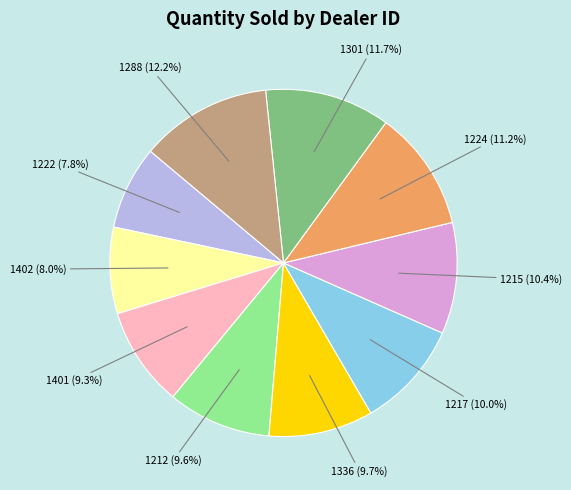

Is there a majority slice in this chart?

No